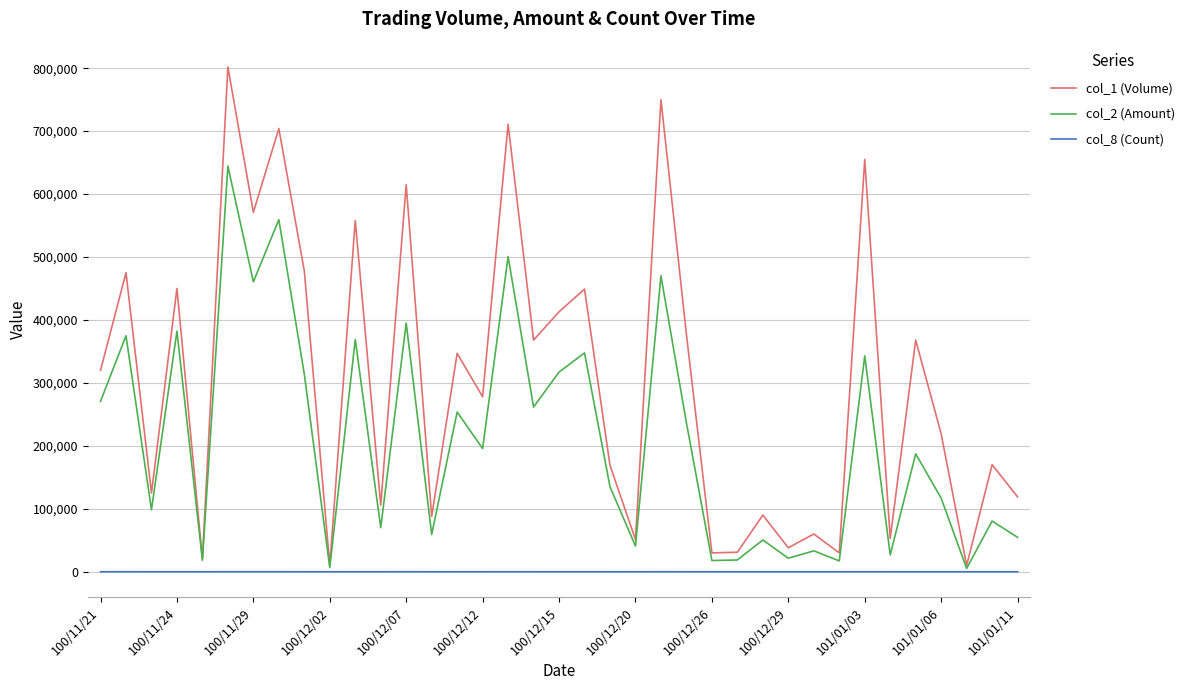

Count the number of data series in this chart.

3